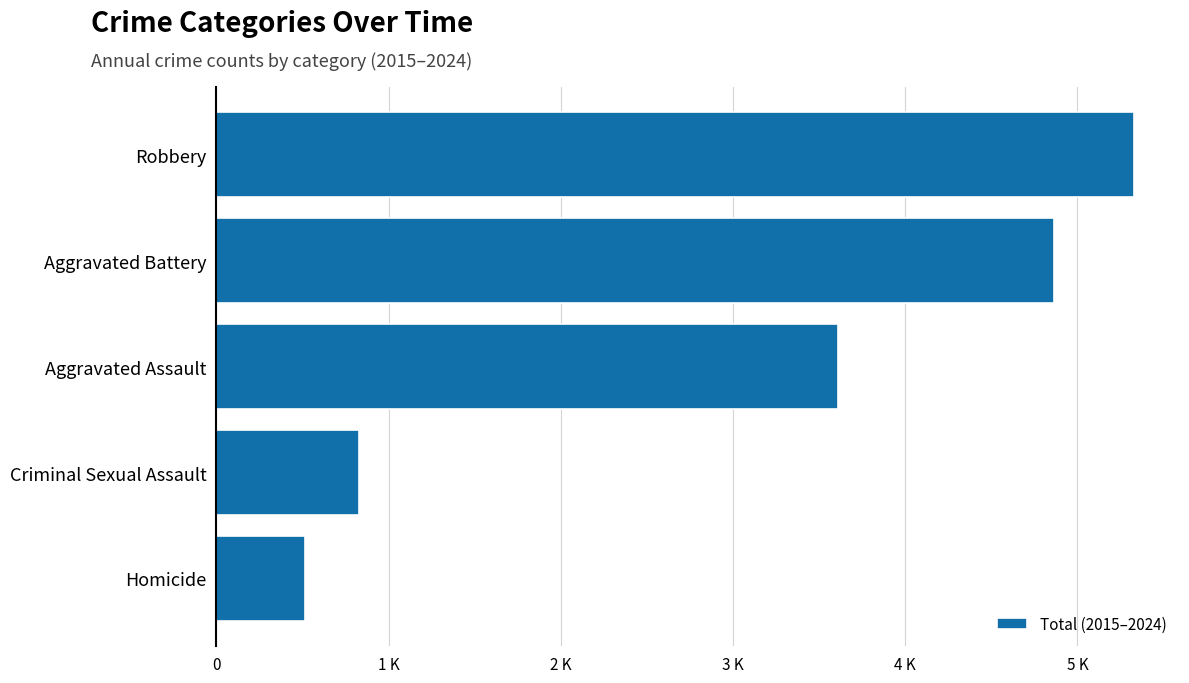

Does the chart contain any negative values?

No